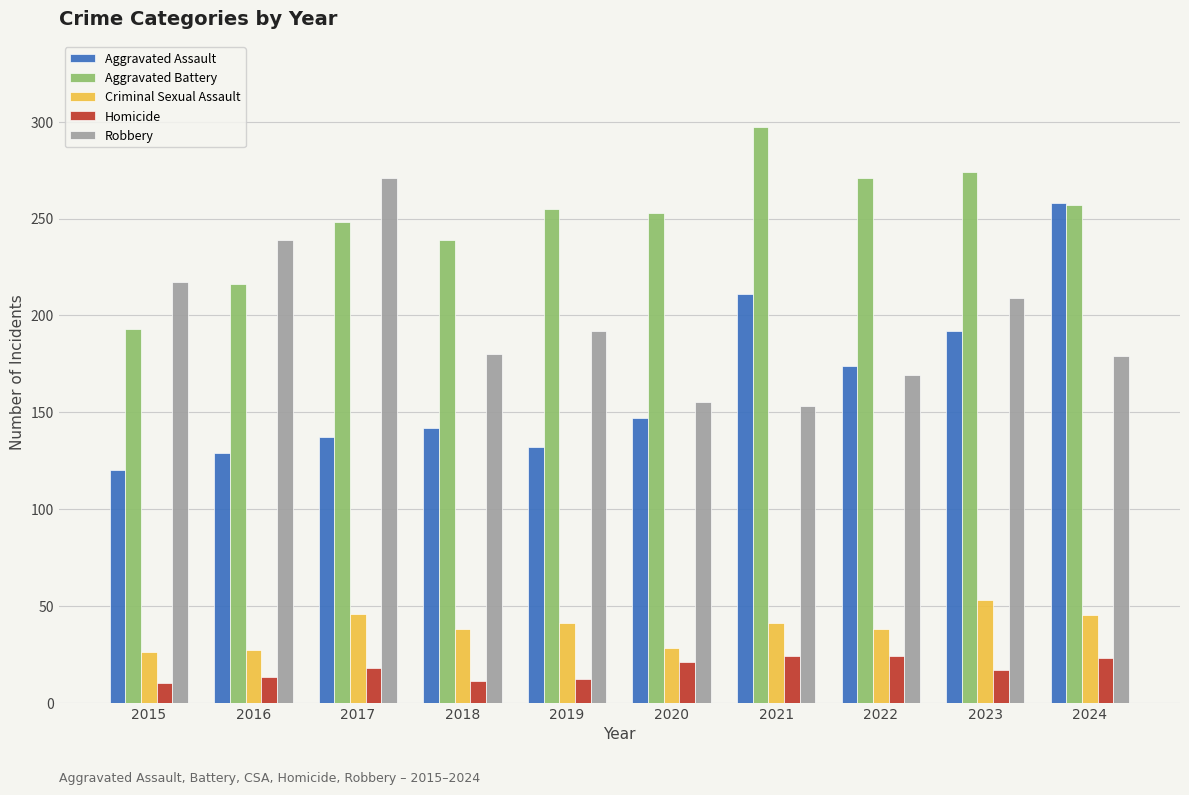

What is the average value of the Homicide series?

17